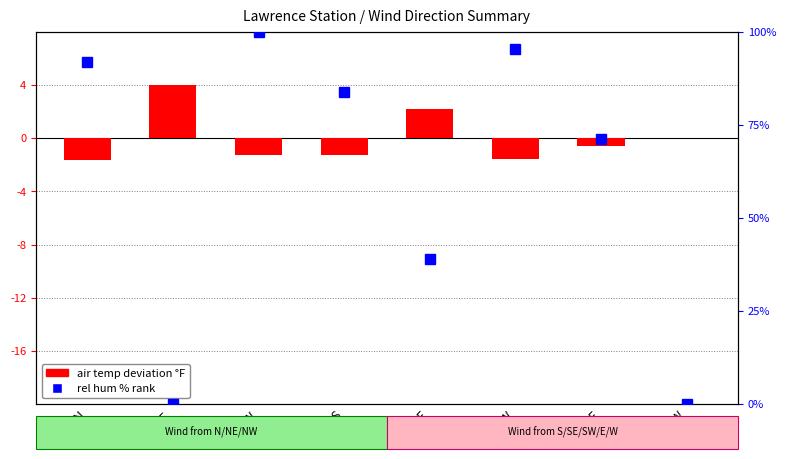

How many values are below 0?

5